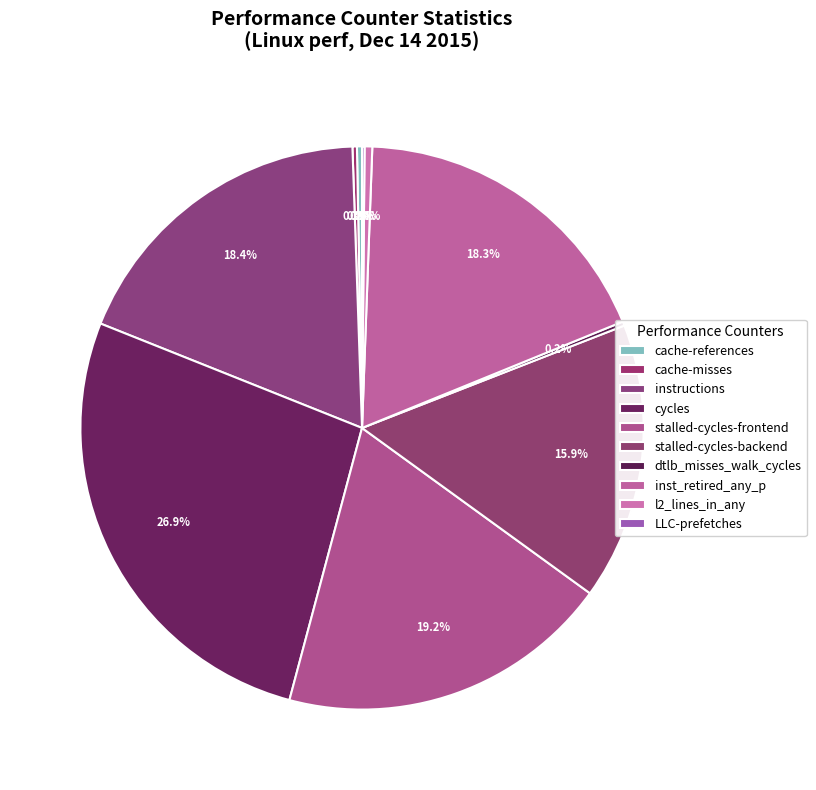

How many segments does this pie chart have?

10